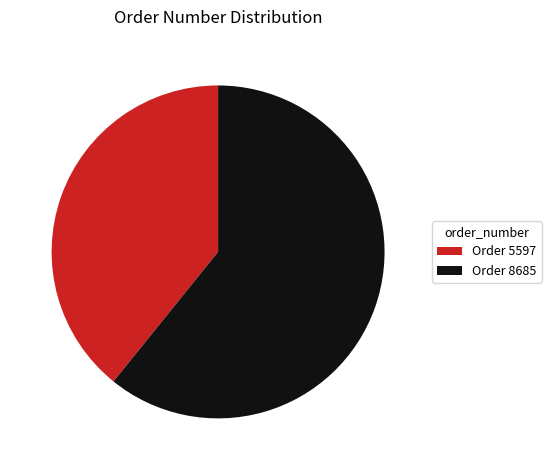

Is there a majority slice in this chart?

Yes